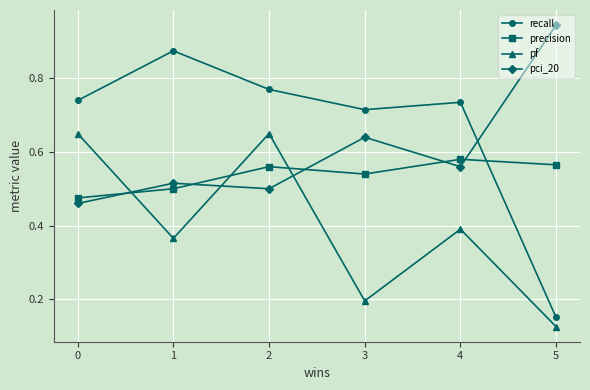

The precision series shows 0.5 at 3. True or false?

True